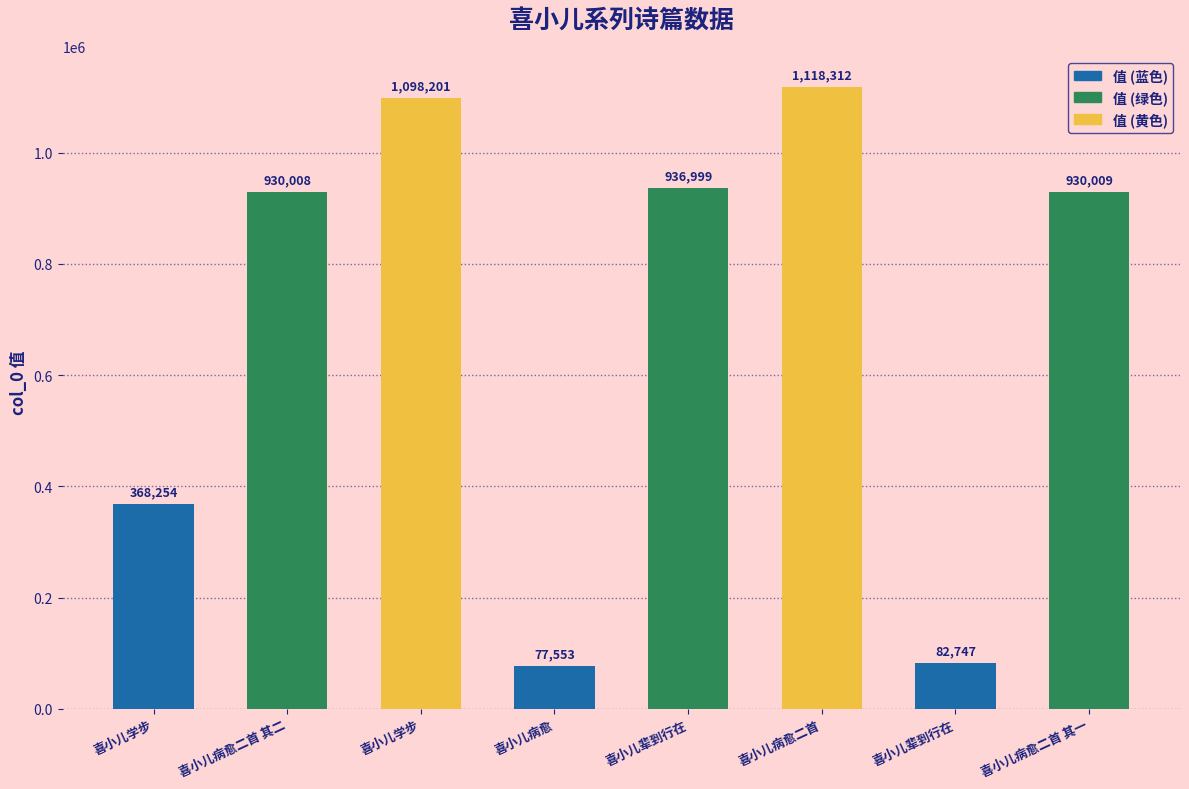

What is the sum of all values?

5542083